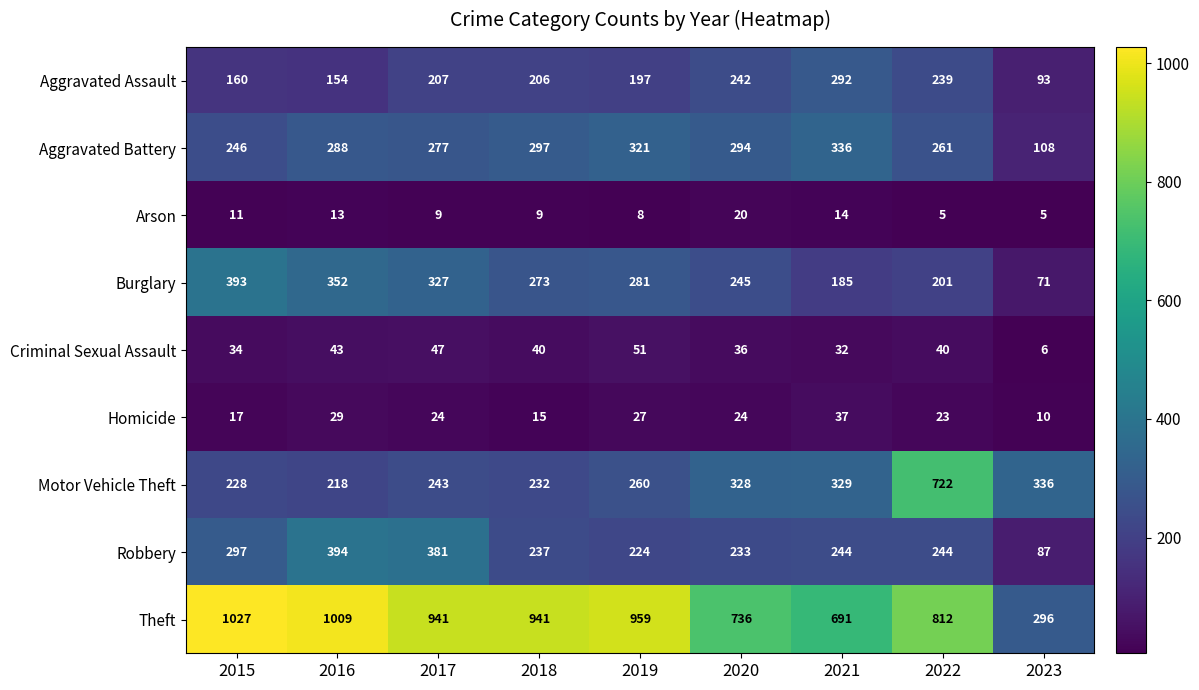

At how many categories does at least one series exceed 921?

5